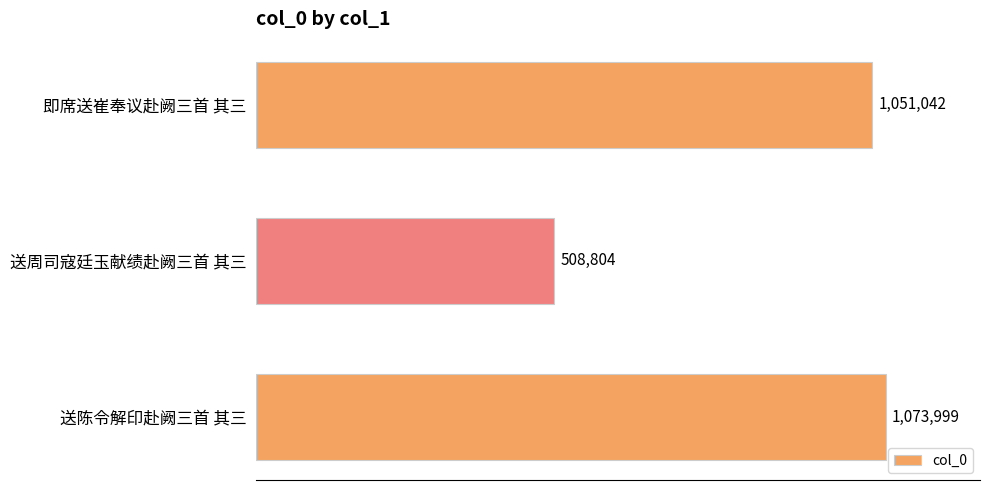

List the labels in order of value, smallest first.

送周司寇廷玉献绩赴阙三首 其三, 即席送崔奉议赴阙三首 其三, 送陈令解印赴阙三首 其三